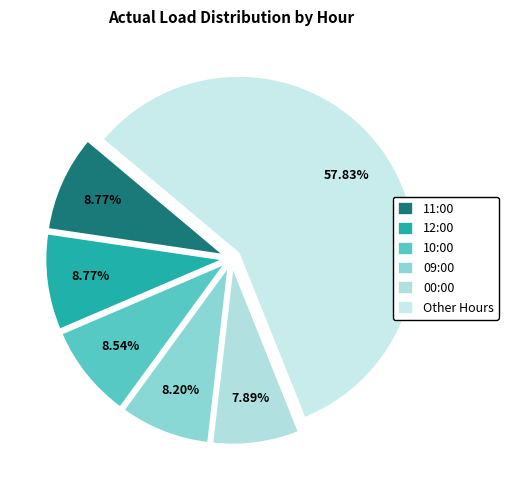

Count the number of slices in the pie.

6